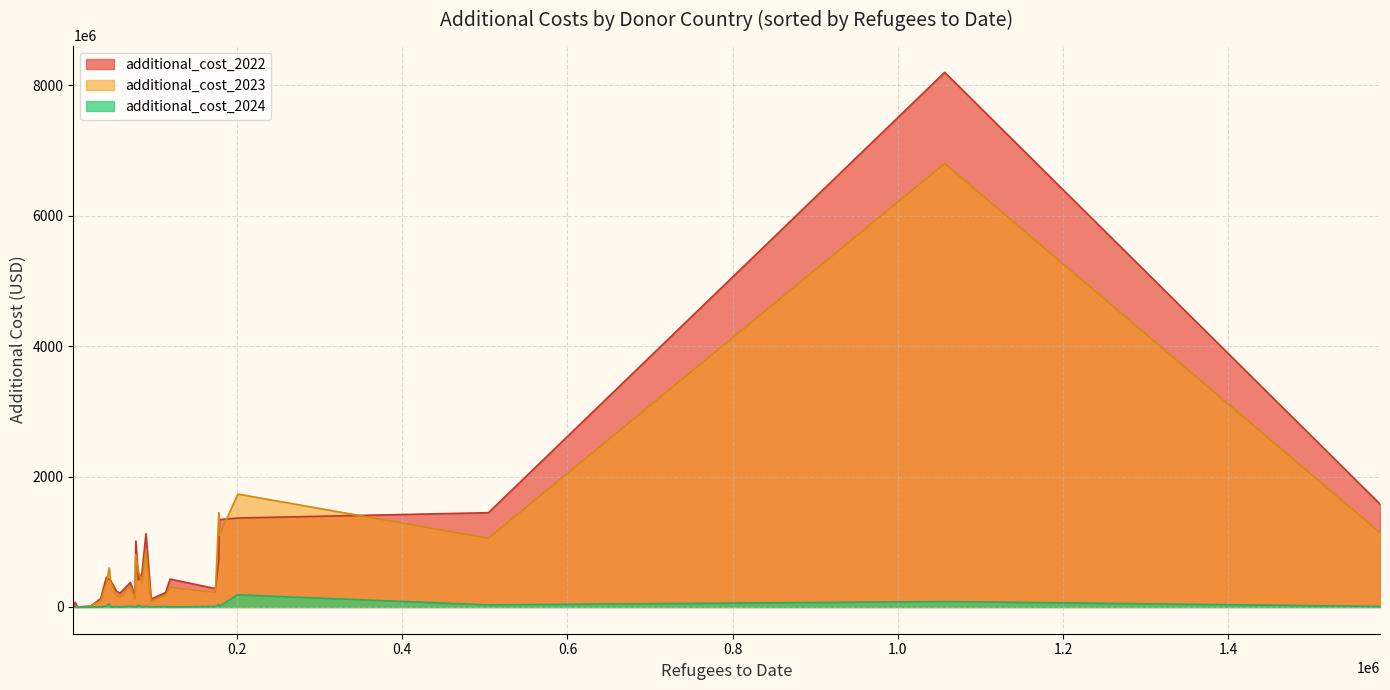

True or false: additional_cost_2022 has more than 0 interior local peaks.

True